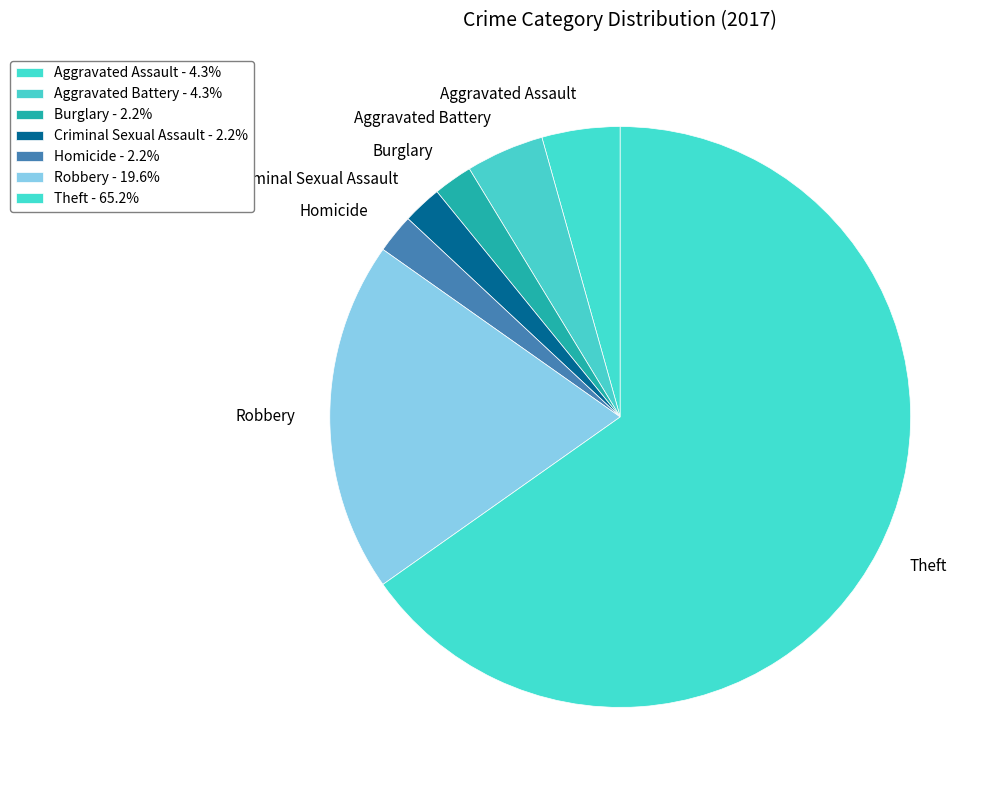

Is Theft the majority of the pie?

Yes